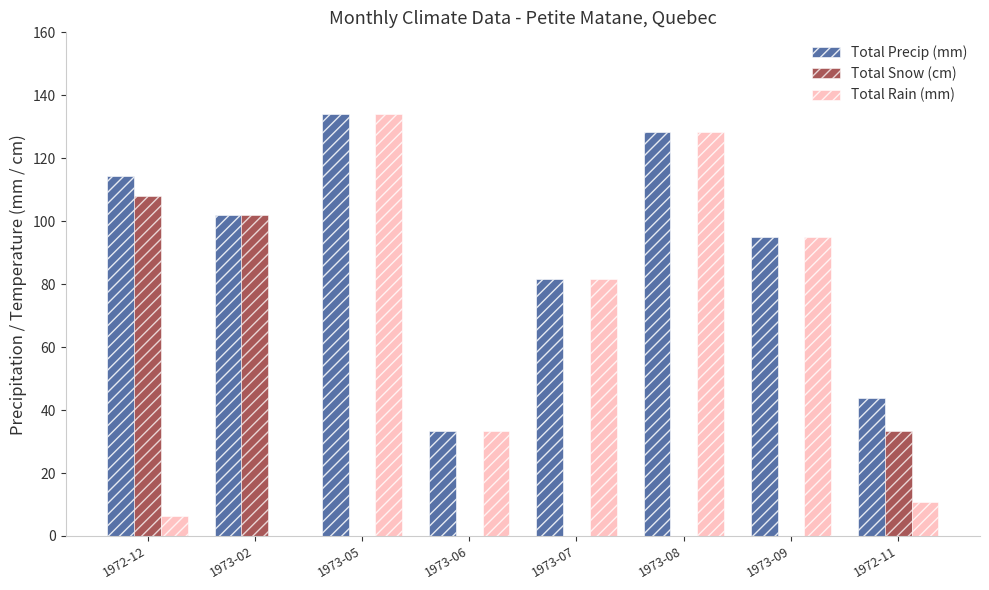

Count the number of categories in the chart.

8